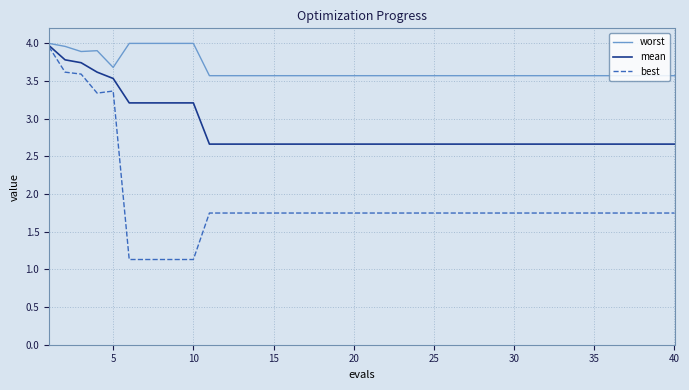

Rank the series by their average value, from lowest to highest.

best, mean, worst